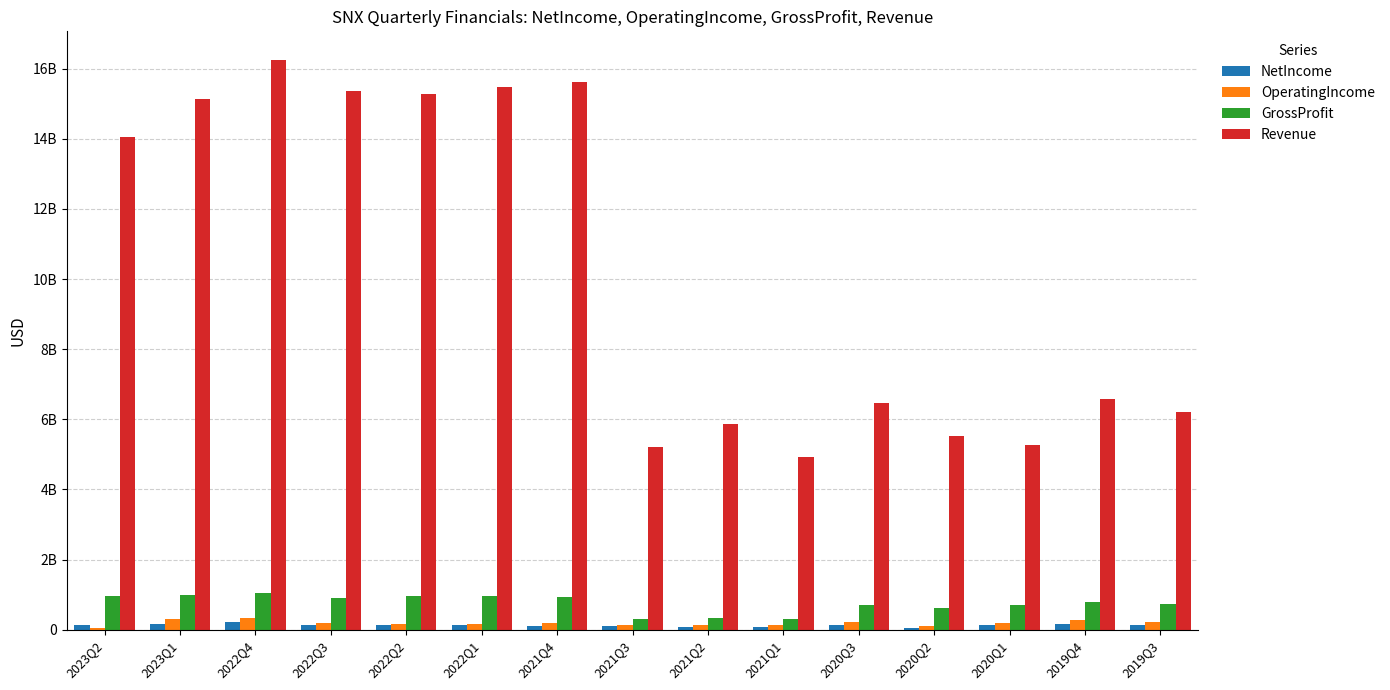

Rank the categories by OperatingIncome value from lowest to highest.

2023Q2, 2020Q2, 2021Q1, 2021Q2, 2021Q3, 2022Q1, 2022Q2, 2022Q3, 2021Q4, 2020Q1, 2019Q3, 2020Q3, 2019Q4, 2023Q1, 2022Q4